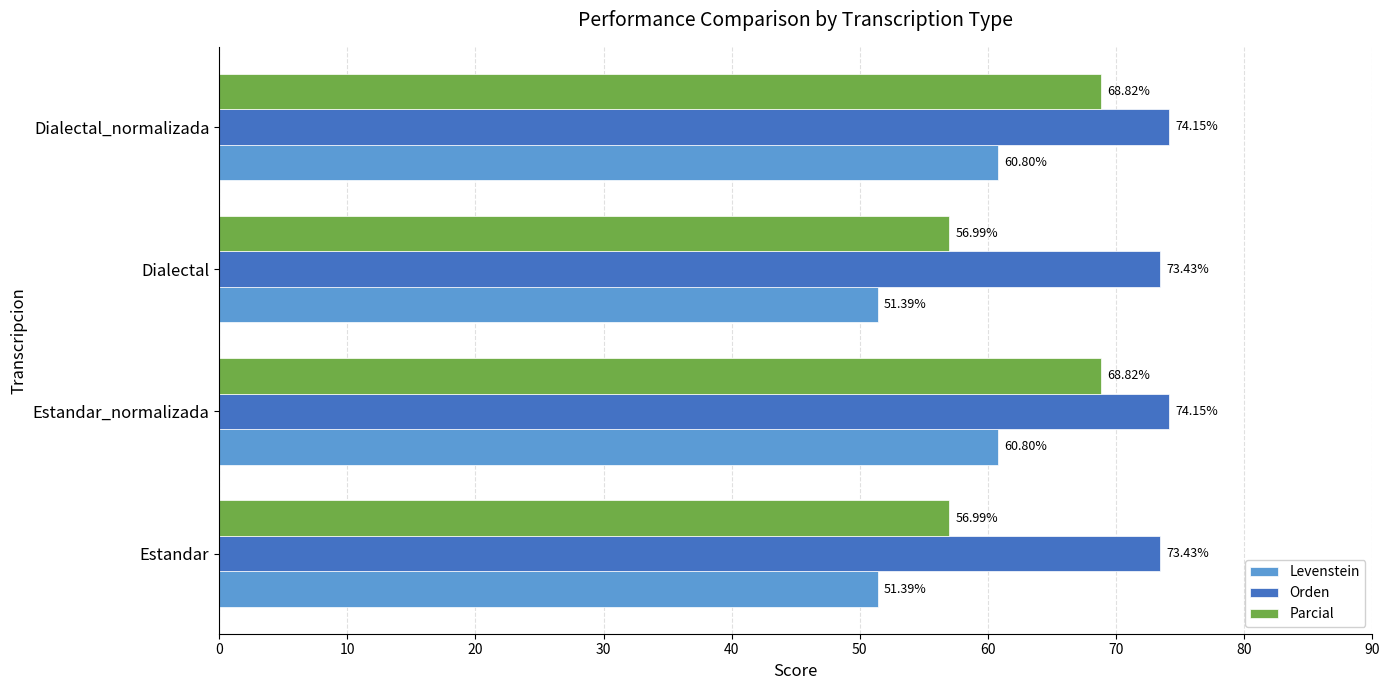

How many series are shown in this chart?

3